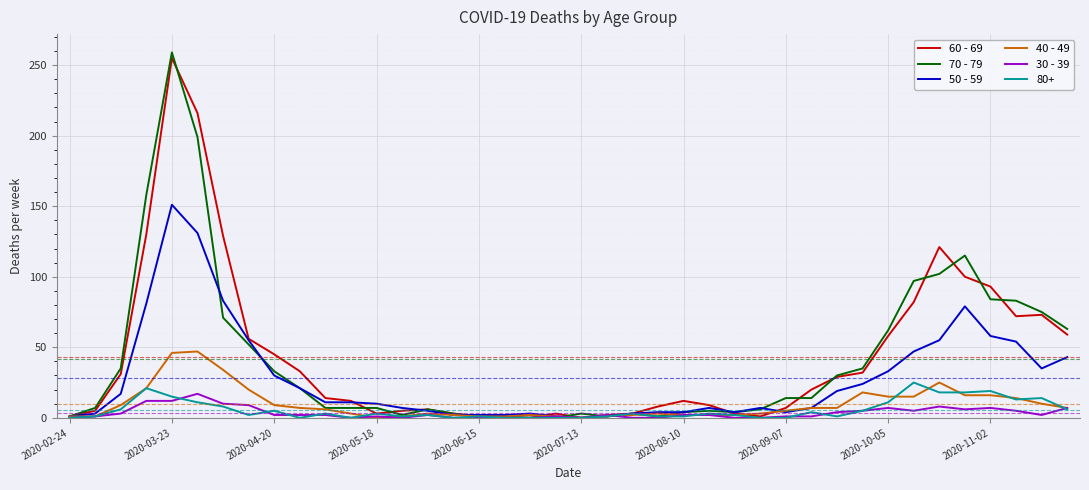

What is the greatest value displayed?

259